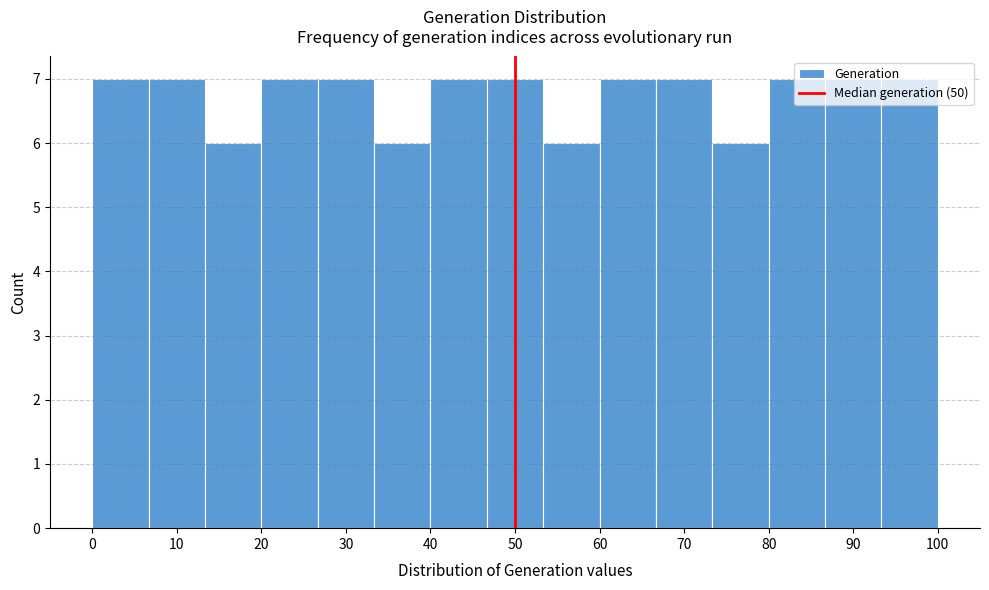

Reading left to right, list every bar in this chart as the range it spans on the x-axis followed by its height. Neither the bar edges nor the heights are printed on the chart, so give them approximately, as read against the axes.

0 to 7: 7
7 to 13: 7
13 to 20: 6
20 to 27: 7
27 to 33: 7
33 to 40: 6
40 to 47: 7
47 to 53: 7
53 to 60: 6
60 to 67: 7
67 to 73: 7
73 to 80: 6
80 to 87: 7
87 to 93: 7
93 to 100: 7